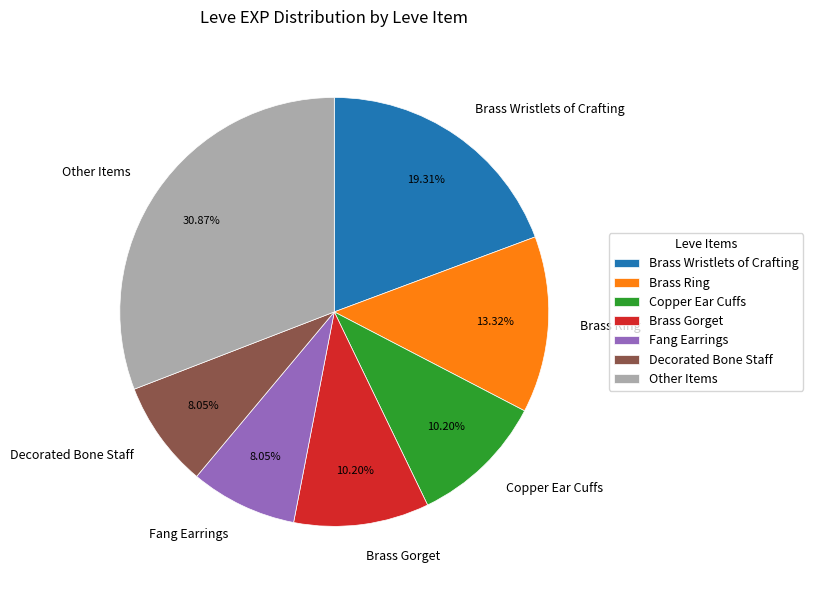

Do Brass Gorget and Other Items together represent more than half of the pie?

No